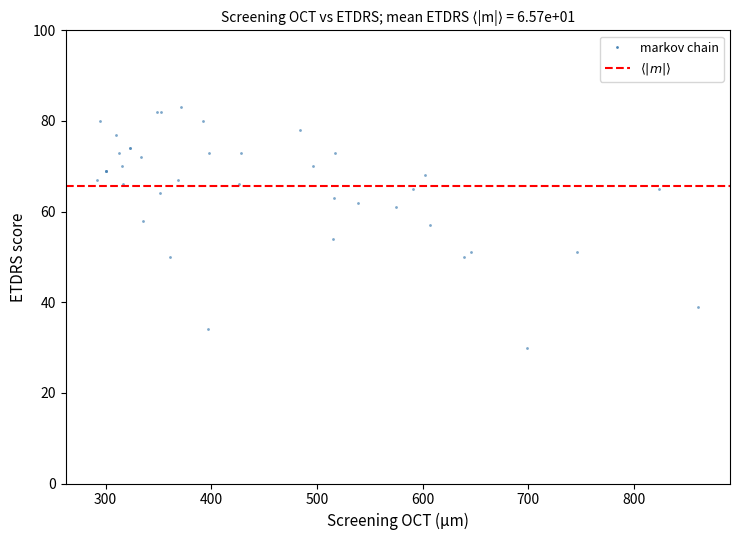

What Y value in the scatter plot is closest to 56?

57